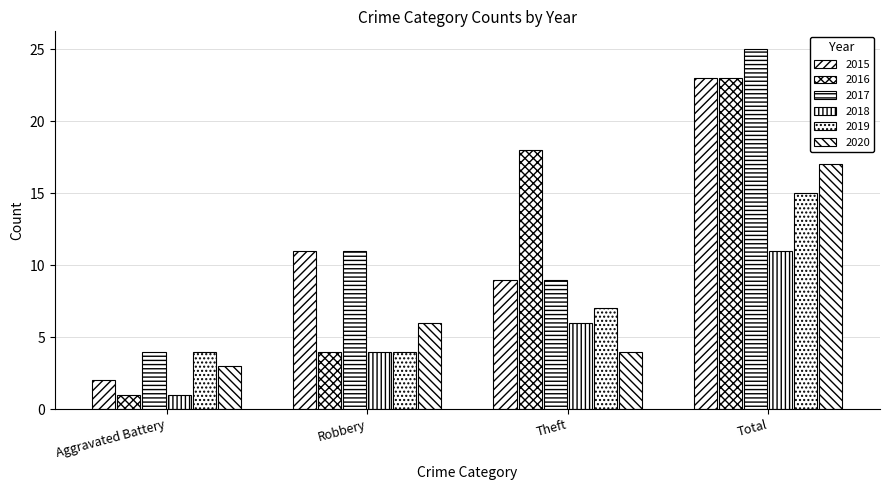

Count the number of categories in the chart.

4